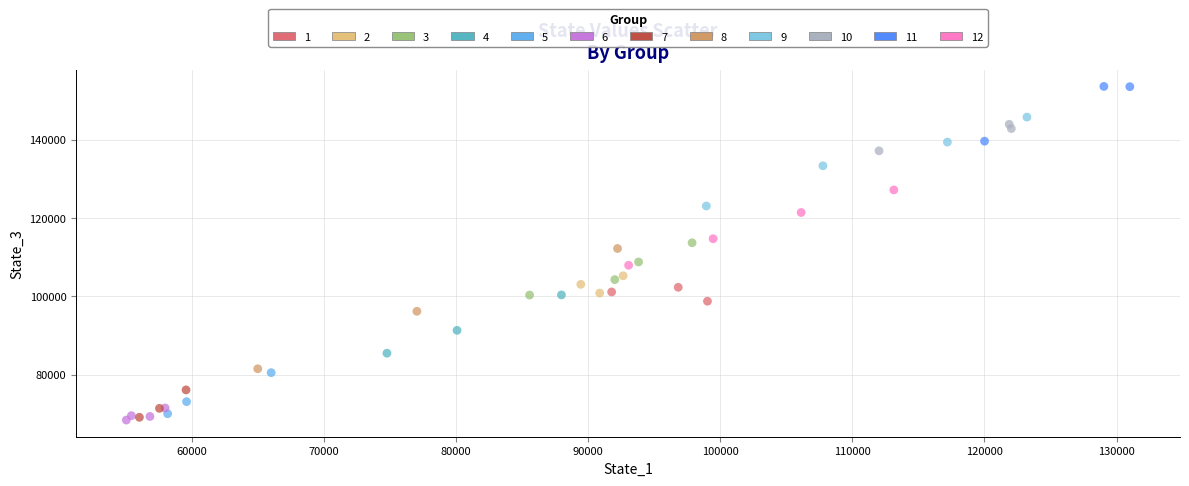

Which series reaches the maximum Y coordinate?

11